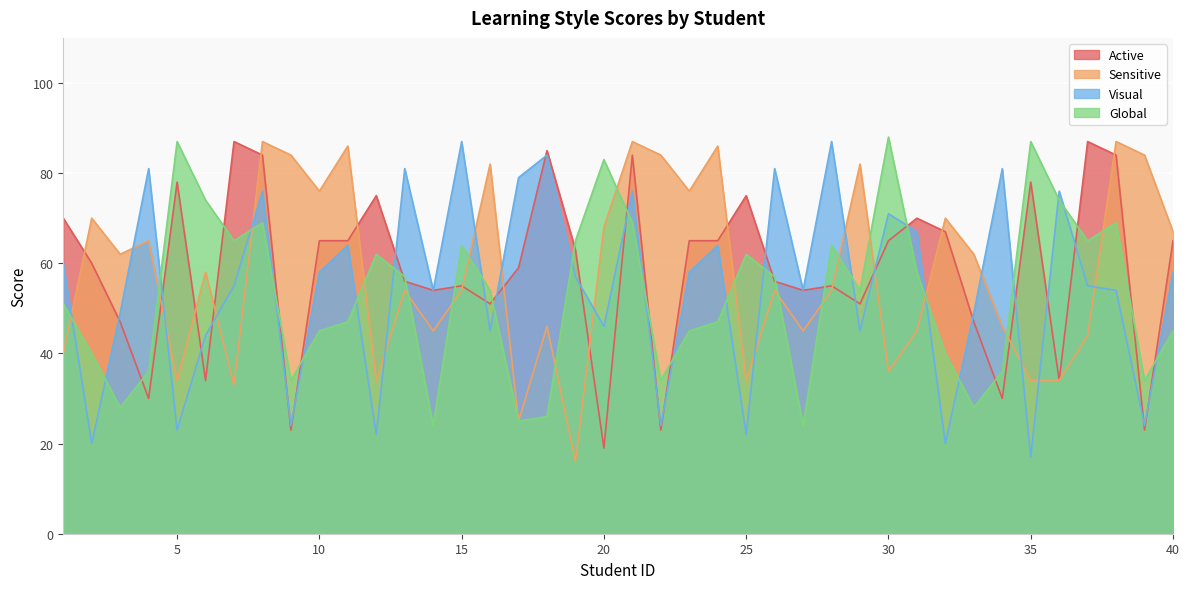

Is it true that Visual equals 37 at 14?

False